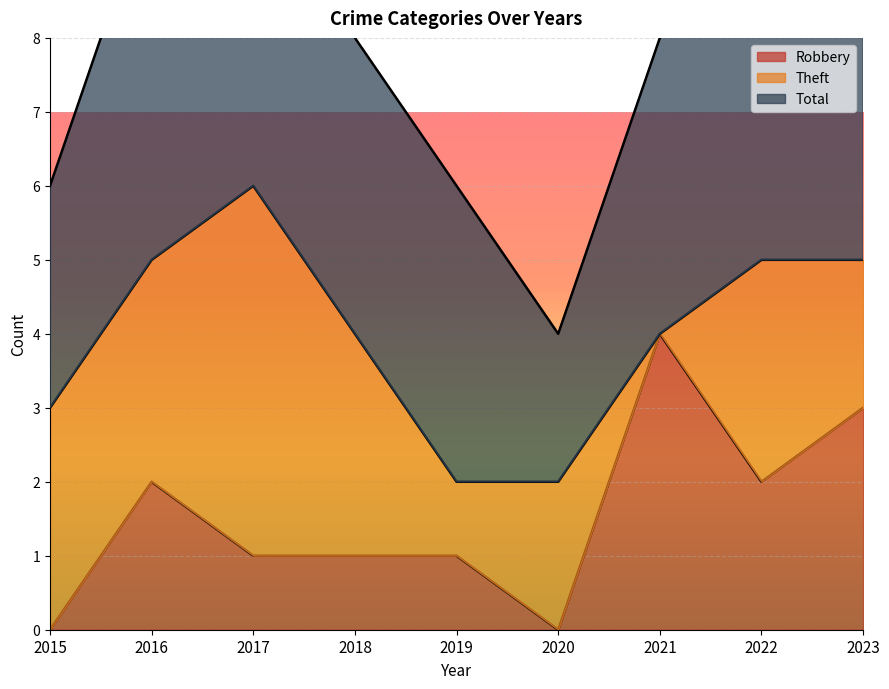

What is the difference between the second highest and second lowest values in the Theft series?

2